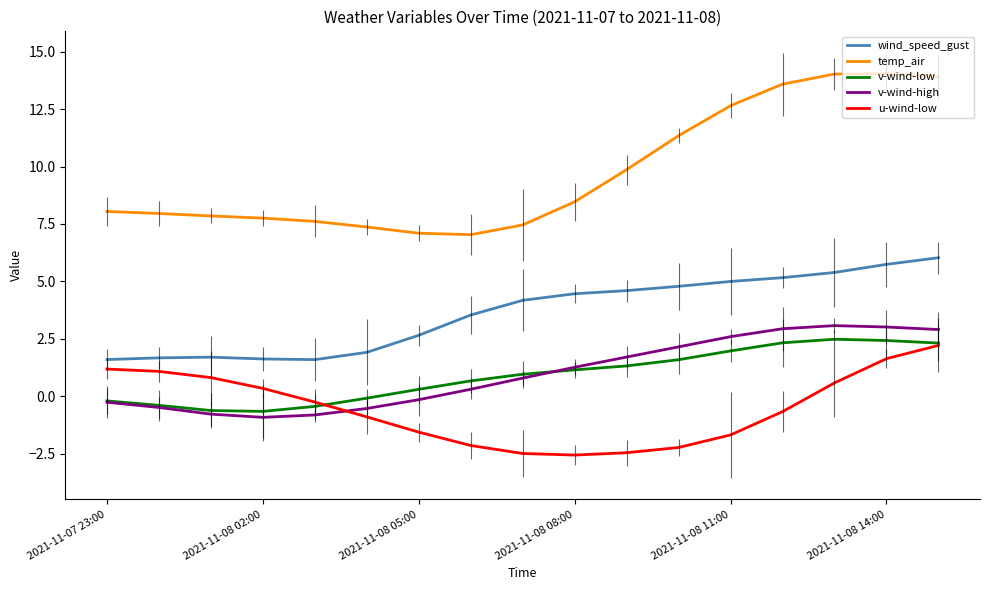

What is the maximum value for v-wind-high?

3.1